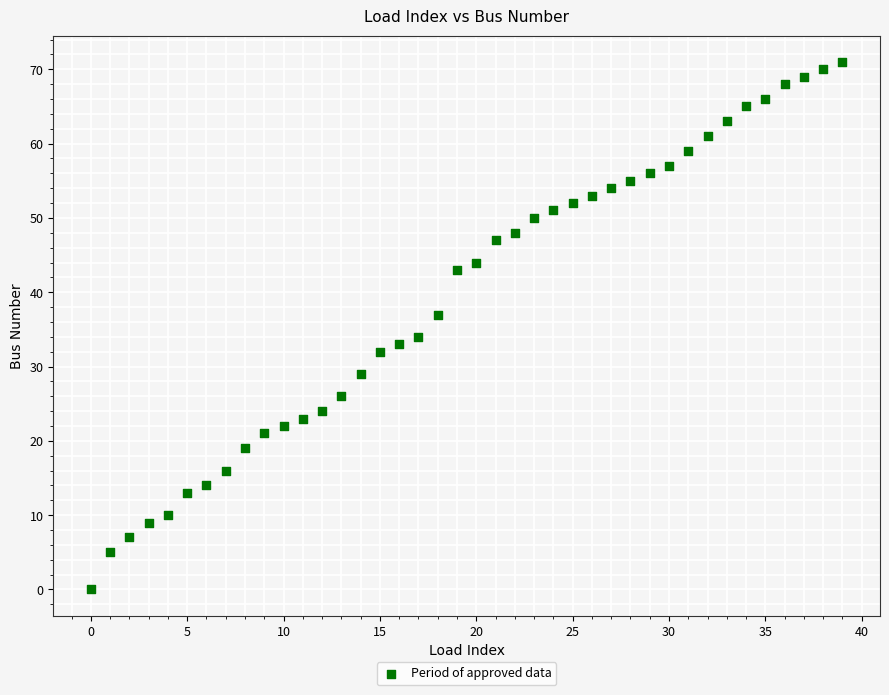

What Y value in the scatter plot is closest to 35?

34